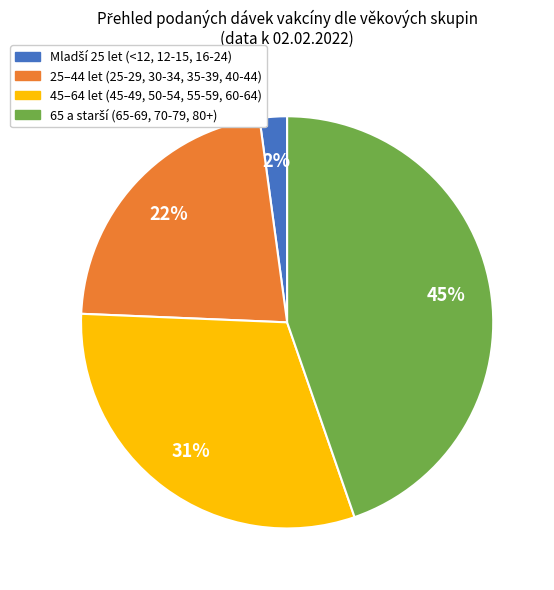

To the nearest percent, what portion does 25–44 let (25-29, 30-34, 35-39, 40-44) represent?

22%